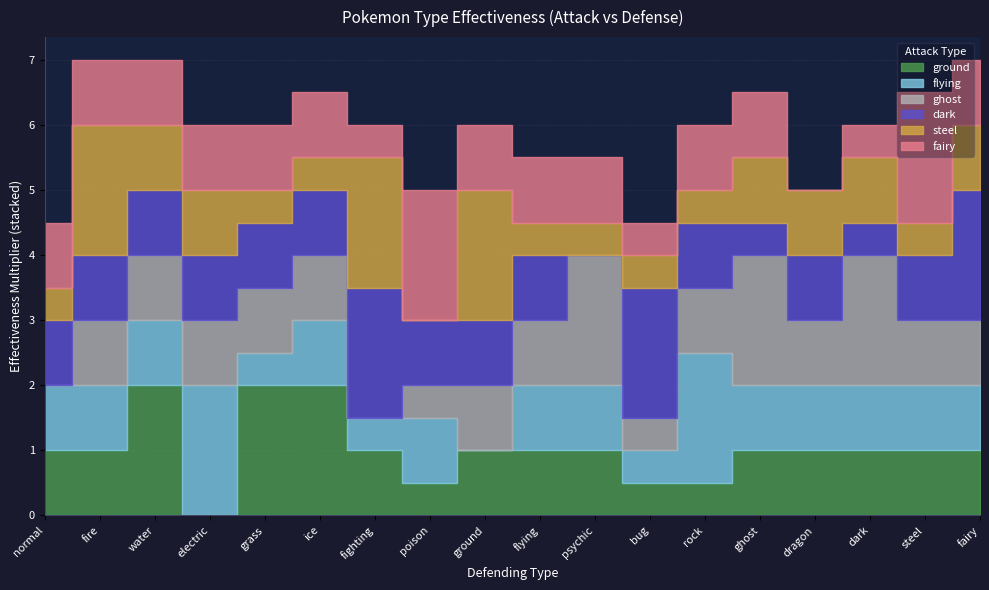

Which series has the largest range (max minus min)?

ground